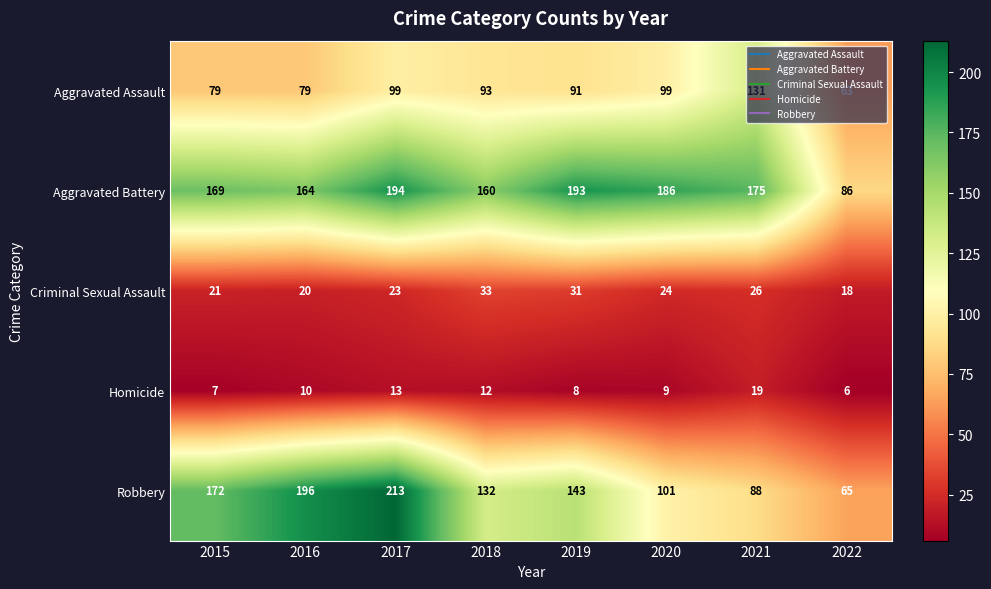

What is the difference between the maximum and minimum values in the Aggravated Battery series?

108